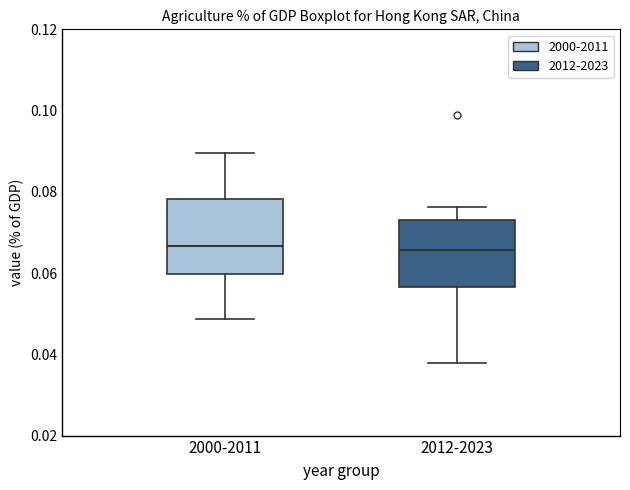

Reading left to right, read every box against the y-axis: the position of its median line, the range the box covers, and the ends of its whiskers. The values are not printed on the chart, so give them approximately, as read against the axis.

2000-2011: median 0.066, box 0.060 to 0.078, whiskers 0.048 to 0.090
2012-2023: median 0.066, box 0.056 to 0.074, whiskers 0.038 to 0.076